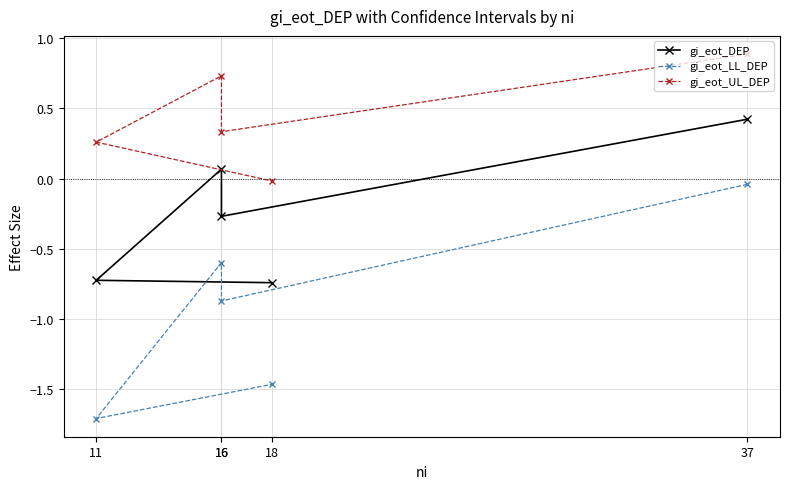

What is the total value across all series at 18?

-2.2